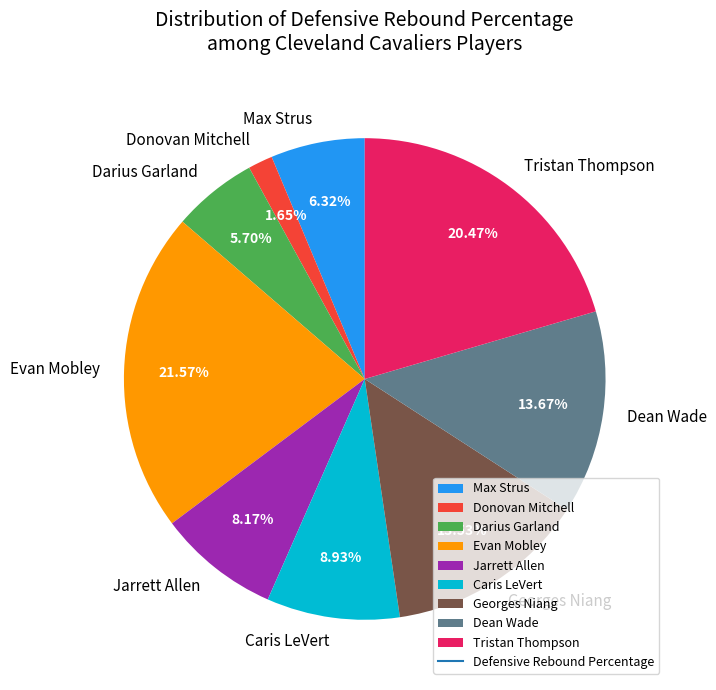

The Jarrett Allen slice represents 8% of the pie. True or false?

True